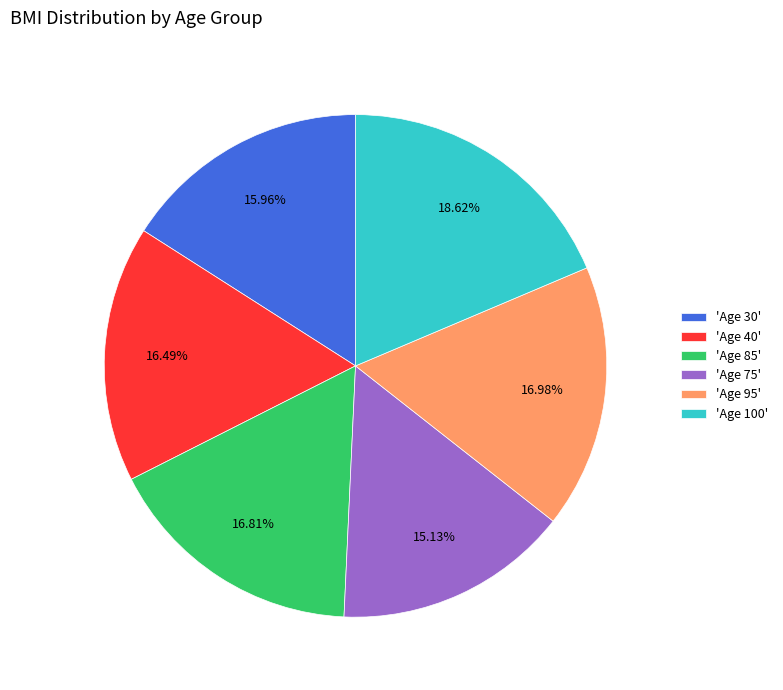

Does 'Age 85' account for over 50% of the chart?

No